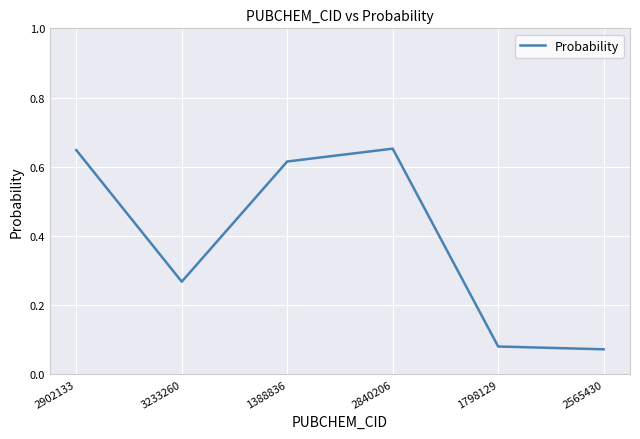

What position from the right is 2902133?

6